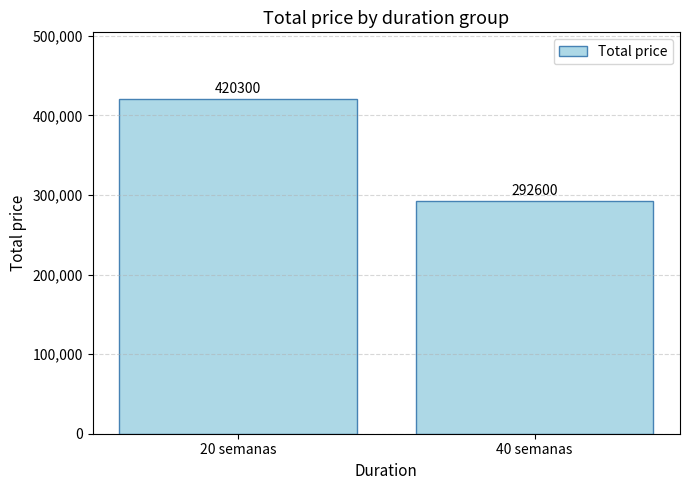

What is the difference between the values at 40 semanas and 20 semanas?

127700